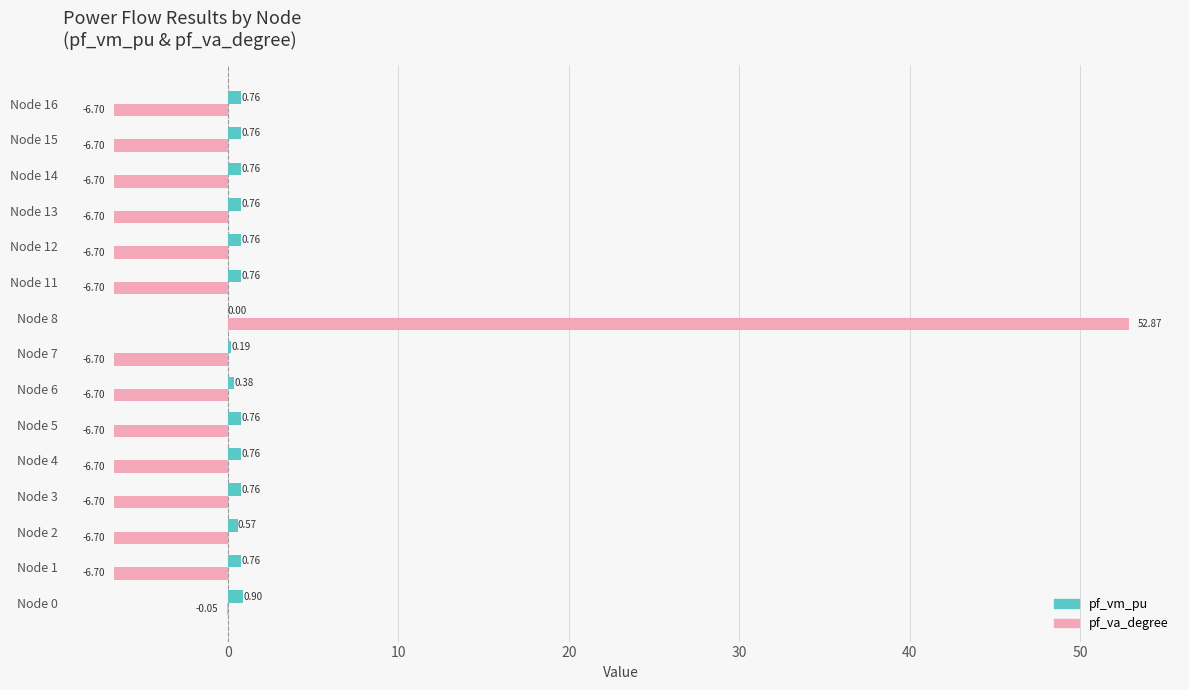

What is the sum of the pf_va_degree values at Node 8 and Node 12?

46.2